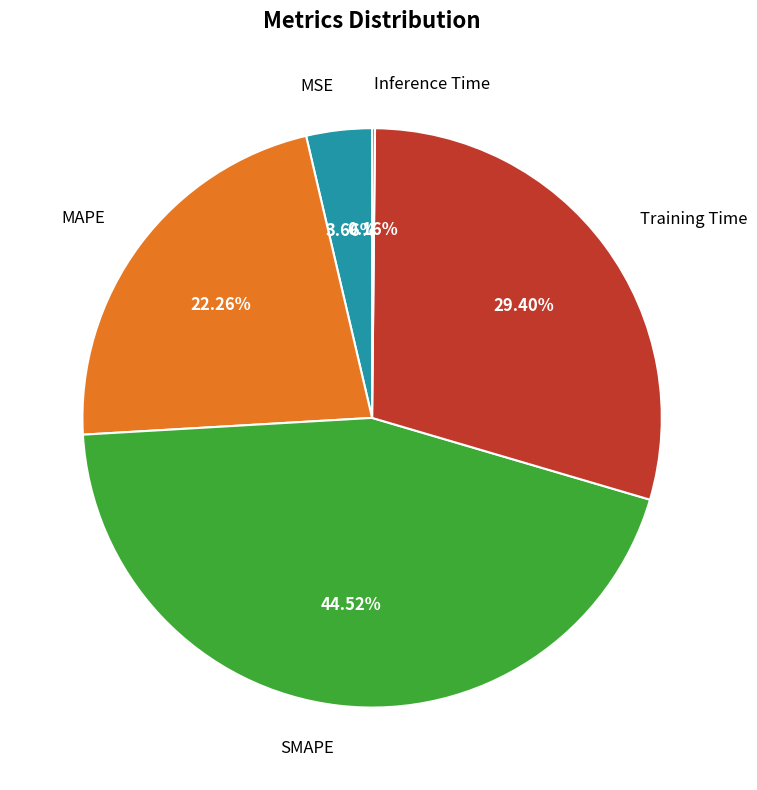

Is there any slice that represents more than half of the pie?

No